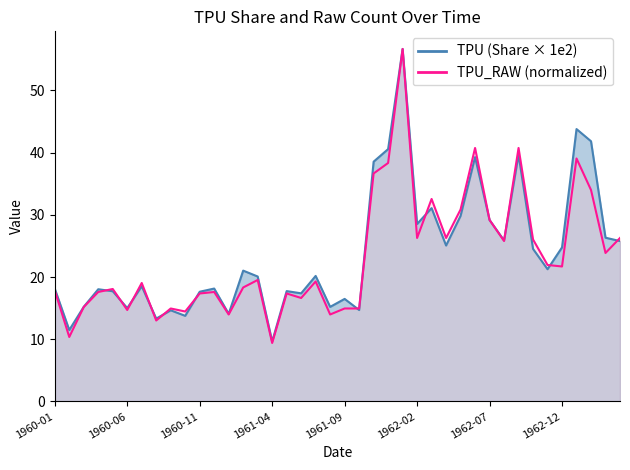

Reading left to right, what are all the values shown in this chart?

TPU: 18.1	11.5	15.2	18.0	17.7	15.0	18.5	13.3	14.7	13.8	17.6	18.2	14.1	21.0	20.1	9.6	17.7	17.4	20.2	15.2	16.5	14.7	38.6	40.6	56.7	28.5	31.1	25.1	29.8	39.3	29.2	25.9	39.7	24.5	21.3	24.8	43.8	41.8	26.3	25.8
TPU_RAW: 17.8	10.4	15.2	17.6	18.1	14.7	19.1	13.0	15.0	14.5	17.4	17.6	14.0	18.3	19.5	9.4	17.4	16.6	19.3	14.0	15.0	15.0	36.7	38.3	56.7	26.3	32.6	26.3	30.9	40.8	29.2	25.8	40.8	26.0	21.9	21.7	39.1	34.0	23.9	26.3